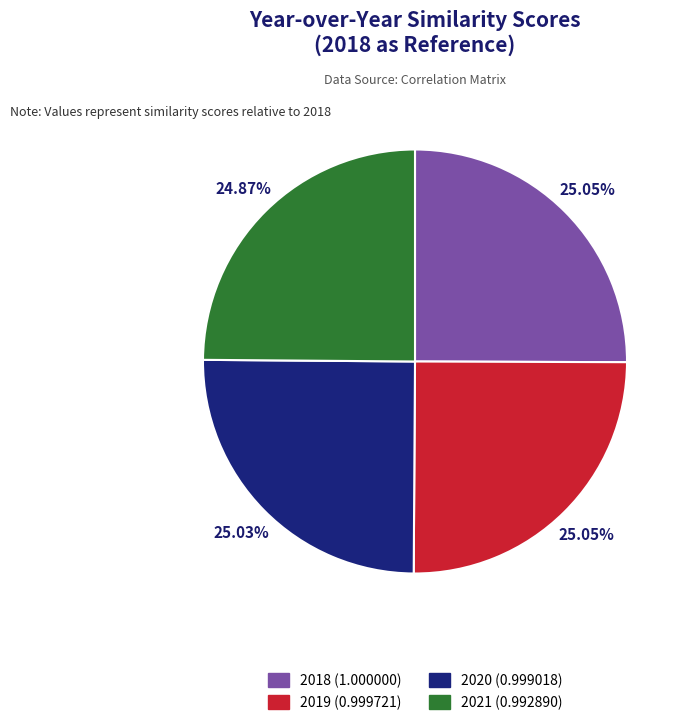

Count the number of slices in the pie.

4